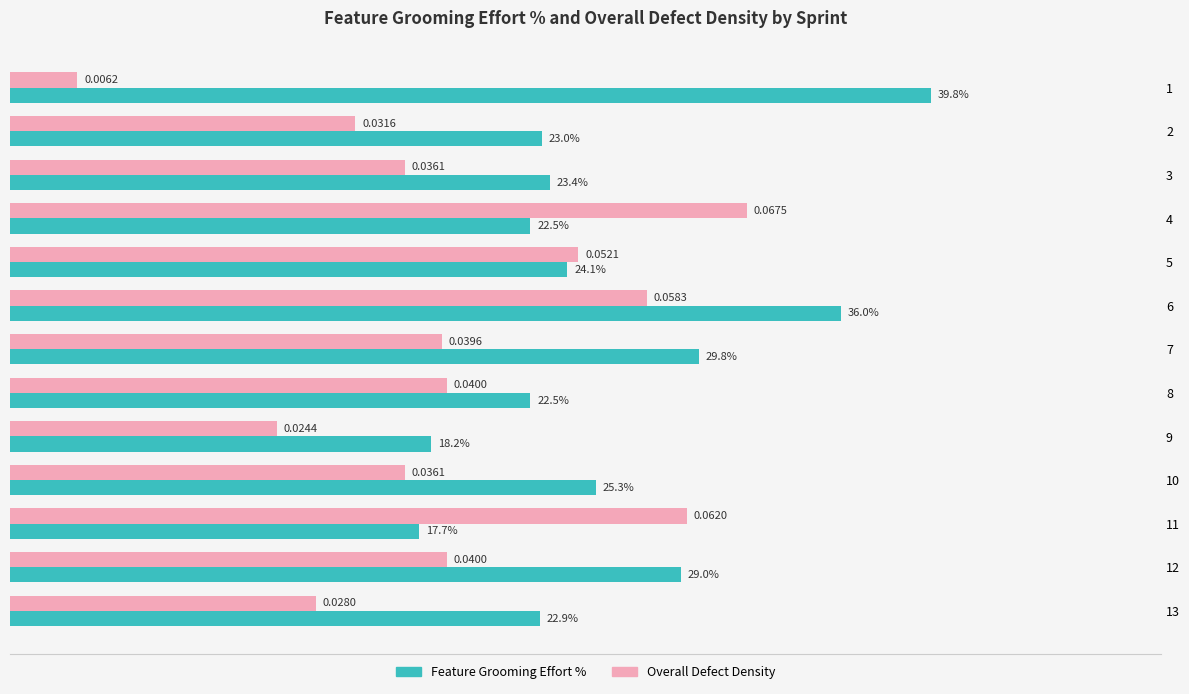

How many bars are there in each group?

2